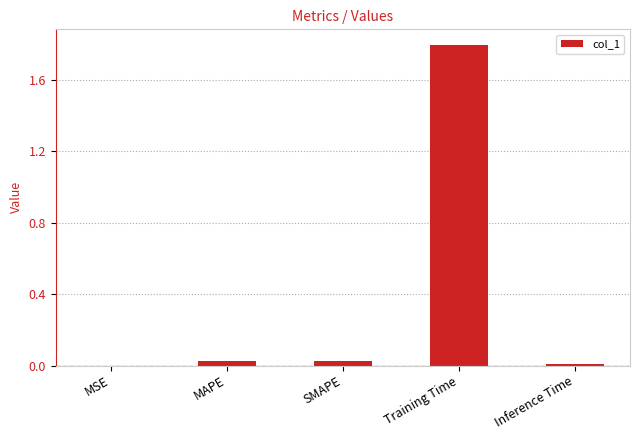

What is the greatest value displayed?

1.8